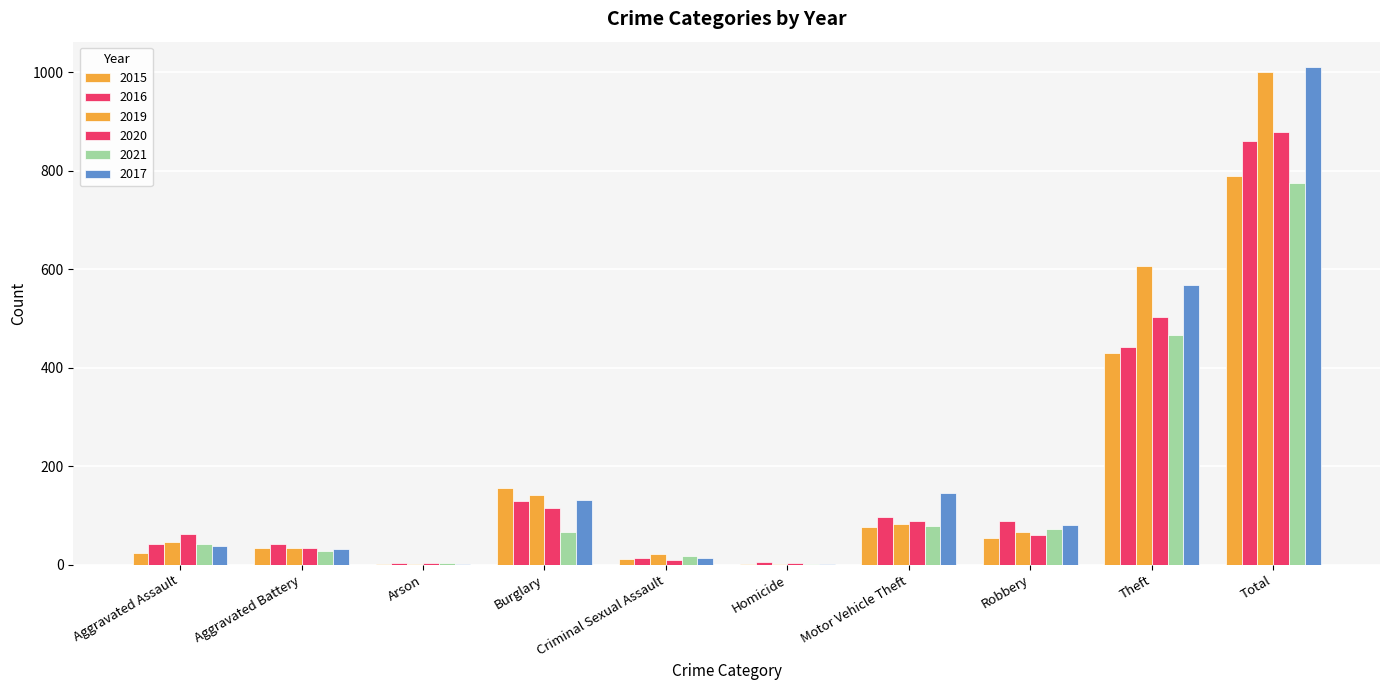

List the series in order of their peak value, lowest first.

2021, 2015, 2016, 2020, 2019, 2017